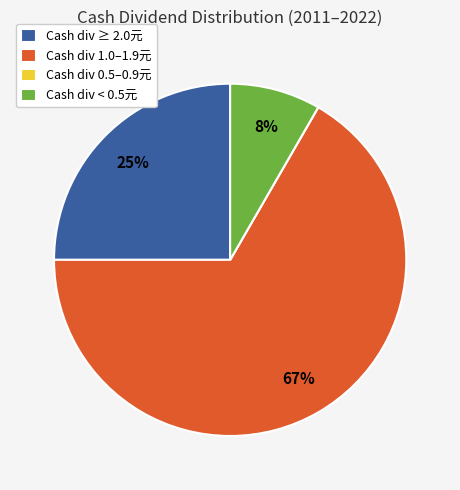

Is there a majority slice in this chart?

Yes